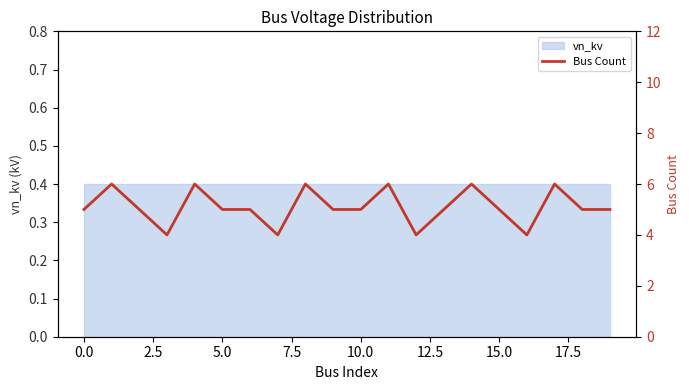

Approximately how many times larger is the value at 17 compared to 14?

1.0